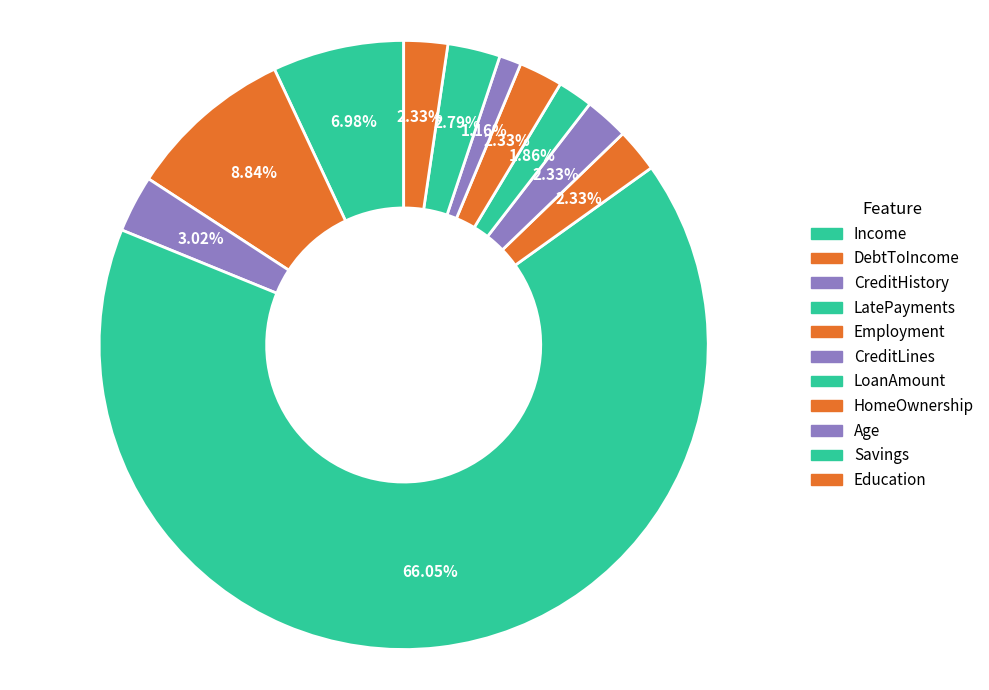

Count the number of slices in the pie.

11